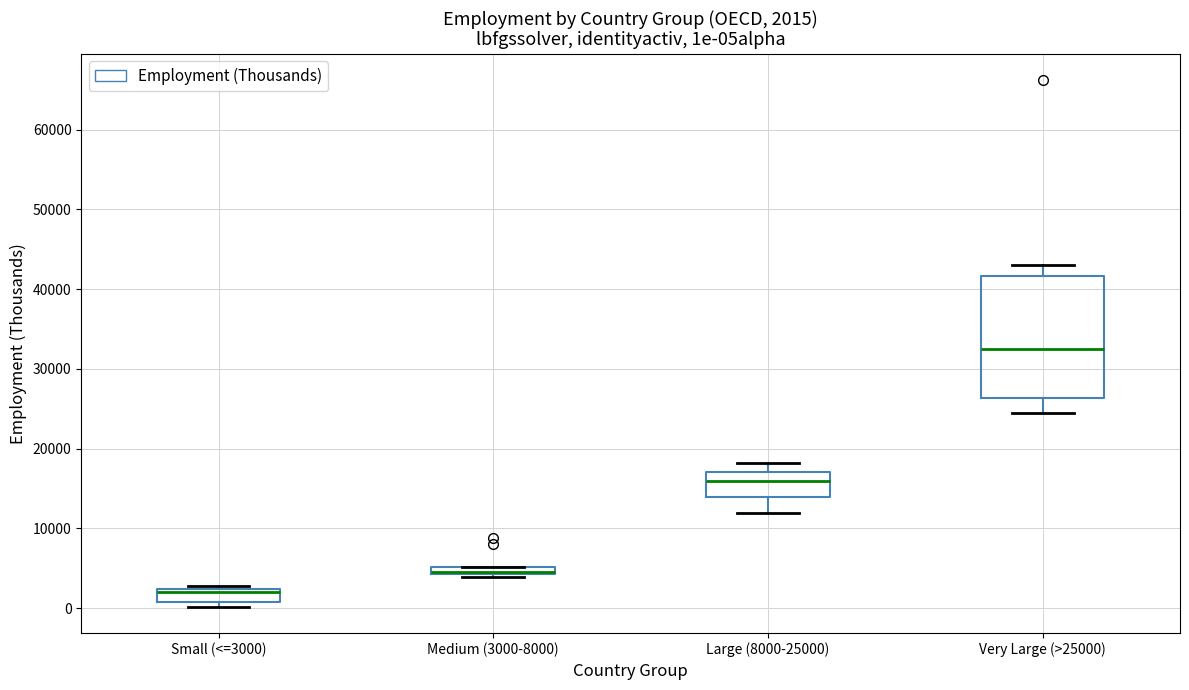

Comparing the boxes themselves (not the whiskers), which one is the tallest?

Very Large (>25000)